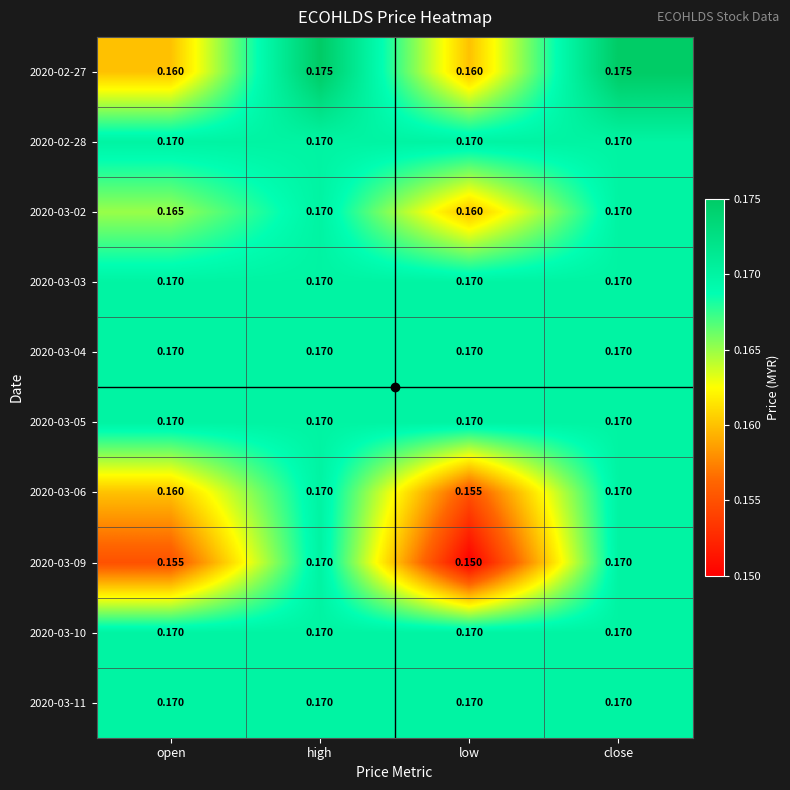

At which category does the chart reach its minimum across all series?

low